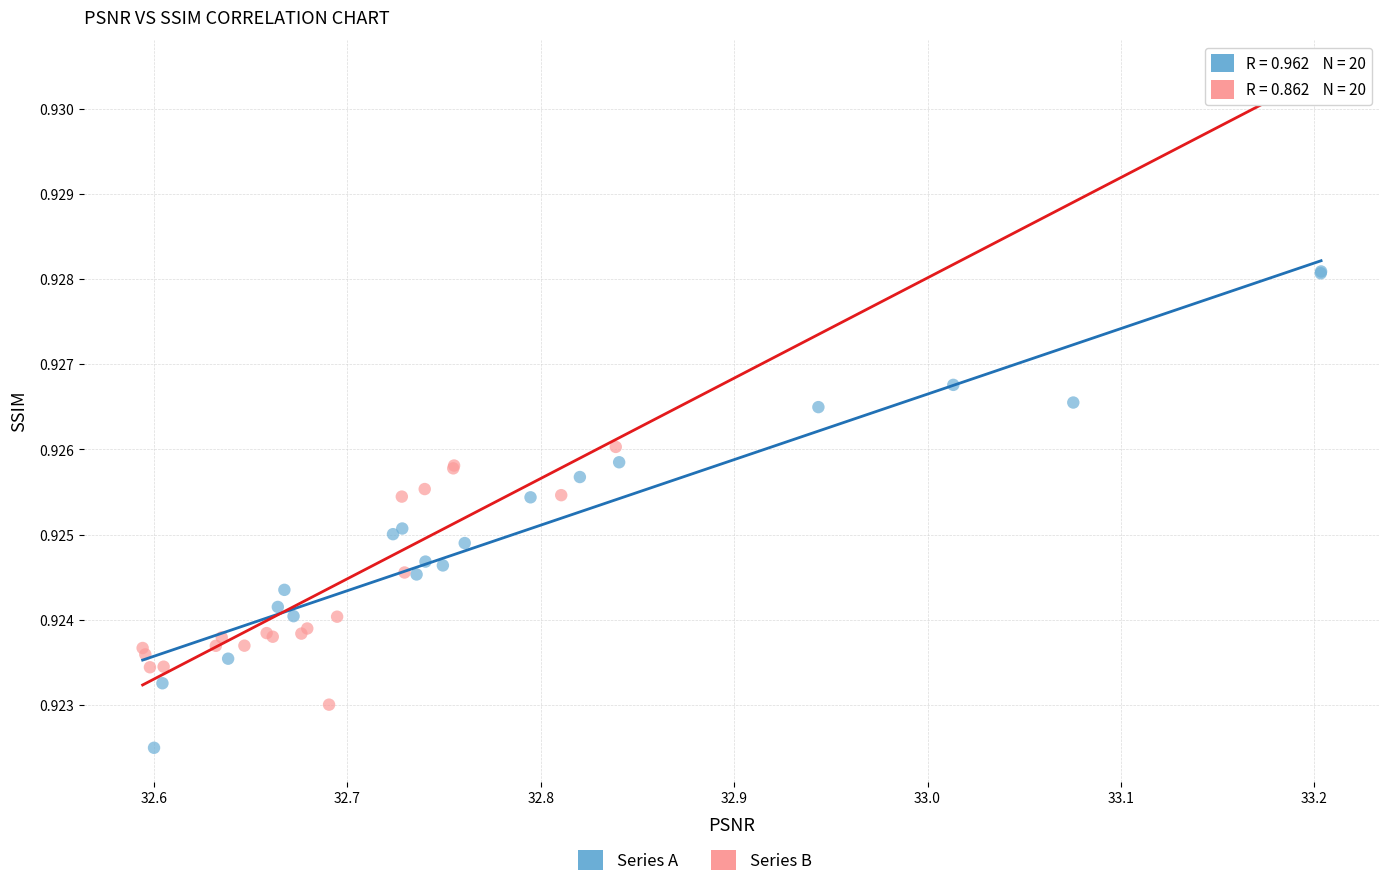

Which series contains the lowest Y value?

Series A